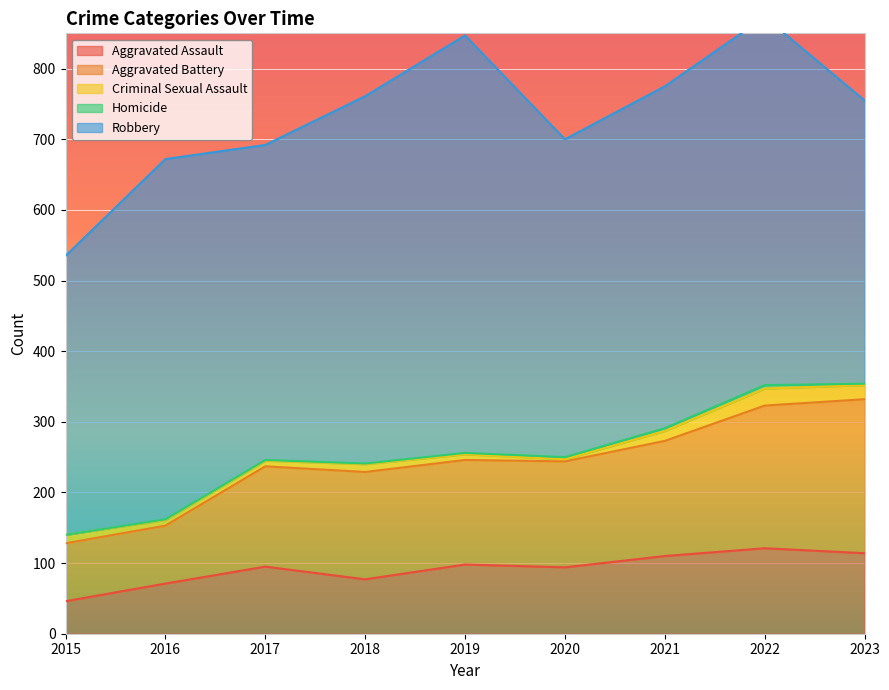

What is the difference between the maximum and minimum values in the Aggravated Battery series?

136